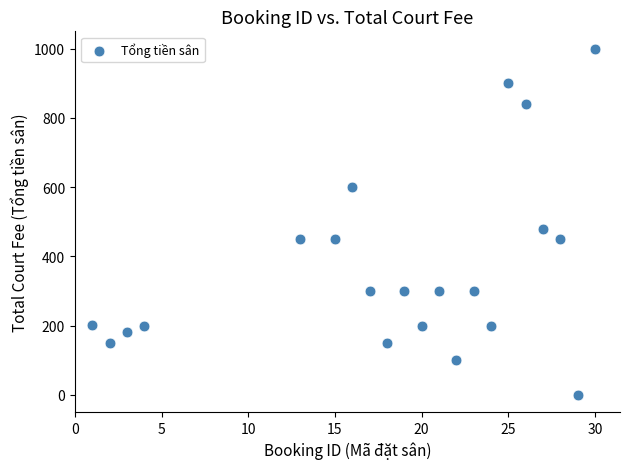

What is the range of Y values (max minus min)?

1000.0